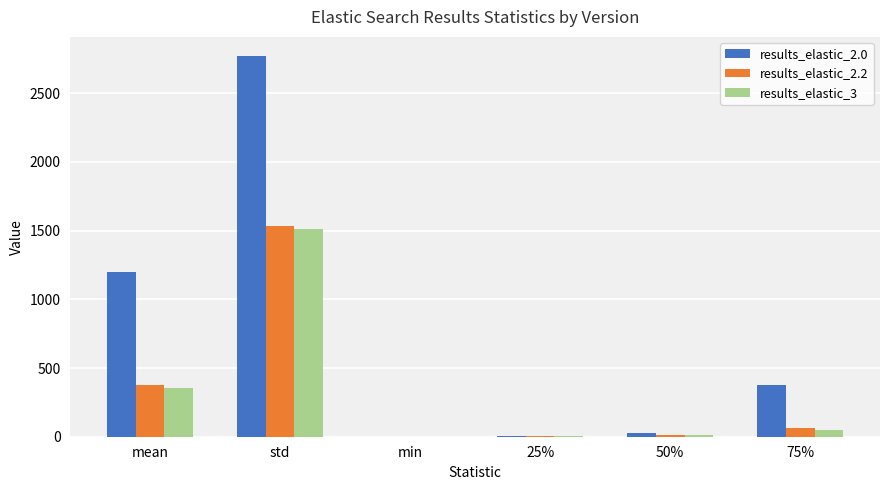

Are the bars horizontal?

No